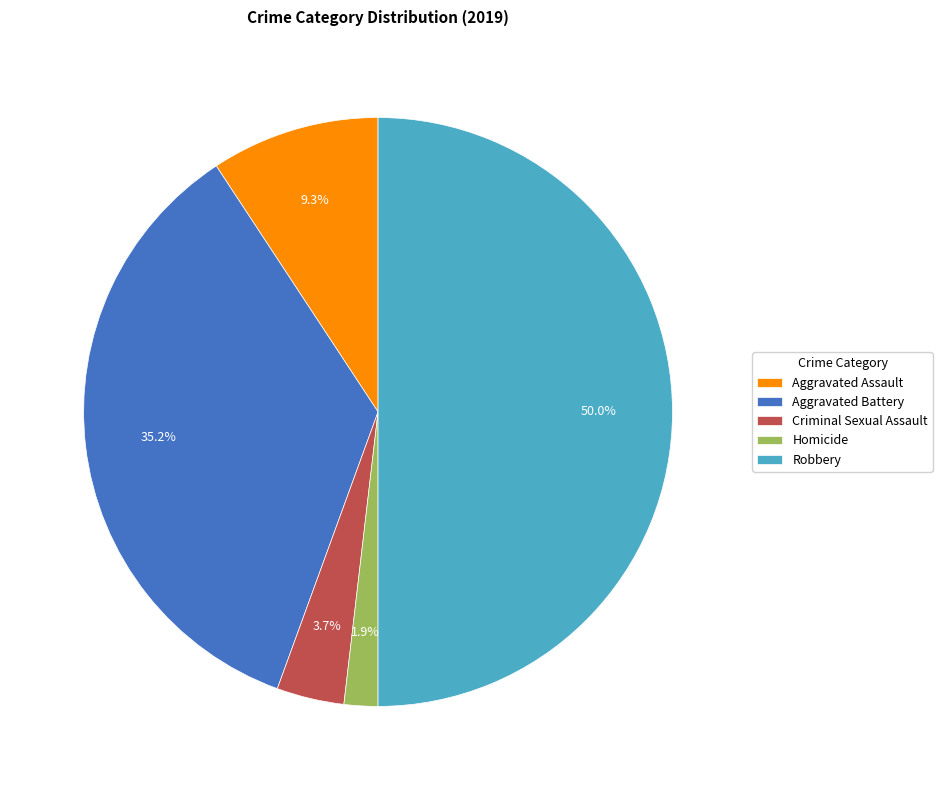

Is the sum of Homicide and Aggravated Battery greater than half?

No